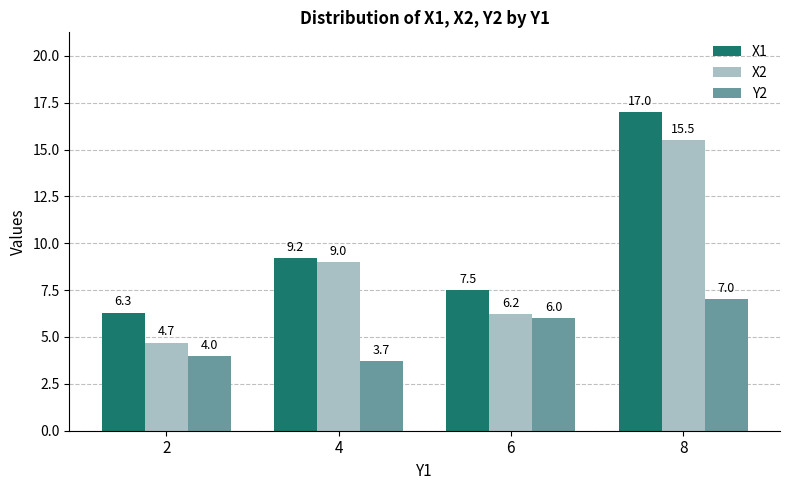

Reading left to right, what are all the values shown in this chart?

X1: 6.3	9.2	7.5	17.0
X2: 4.7	9.0	6.2	15.5
Y2: 4.0	3.7	6.0	7.0